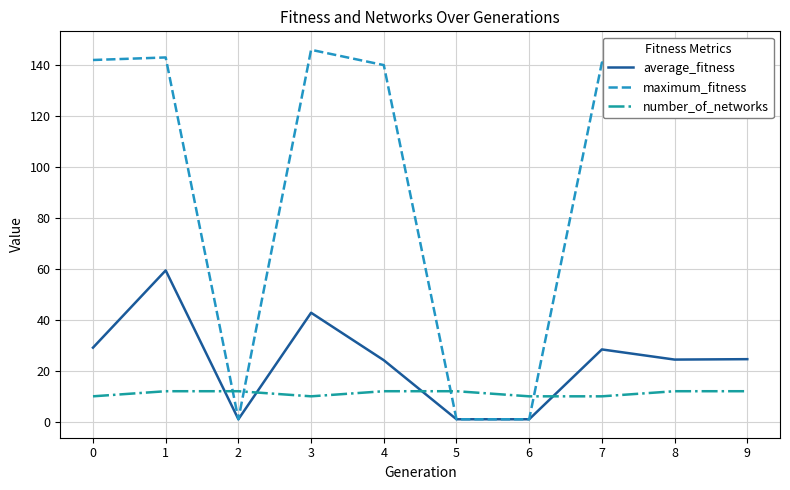

What is the highest value of the number_of_networks series?

12.0